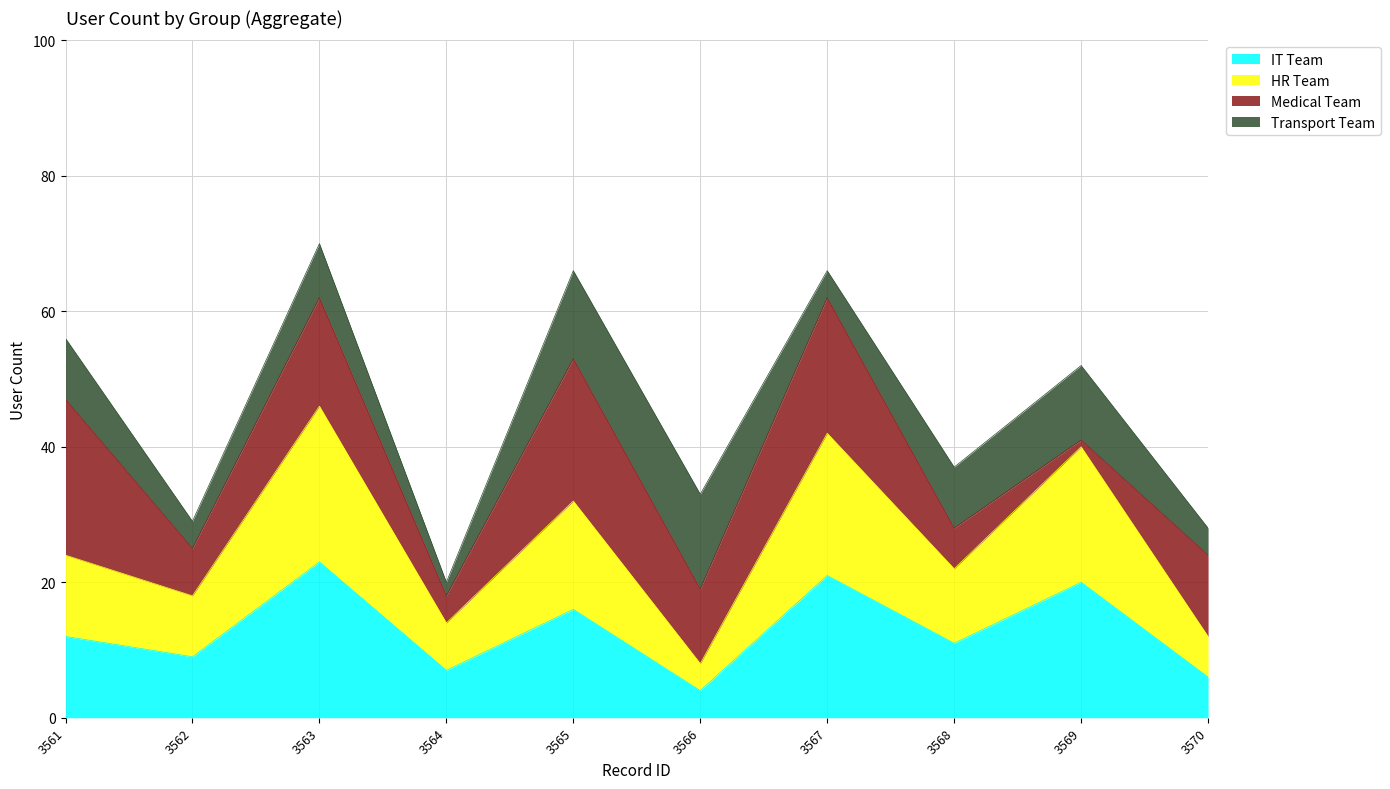

Count the number of categories in the chart.

10